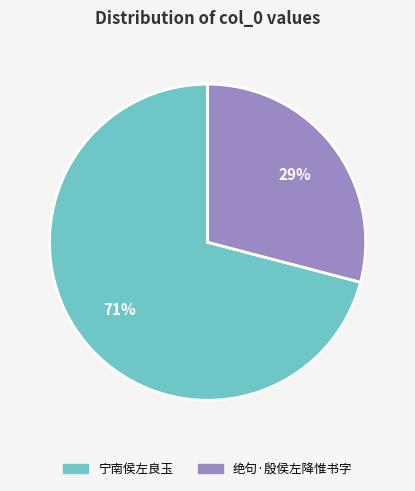

How many segments does this pie chart have?

2